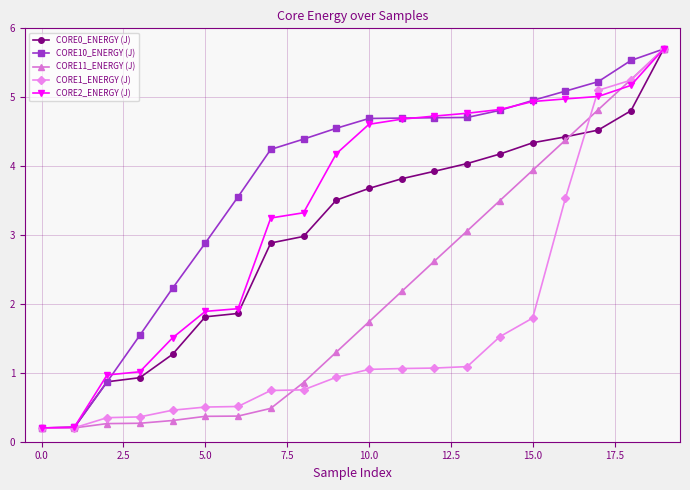

True or false: CORE1_ENERGY (J) and CORE11_ENERGY (J) cross at least once.

True